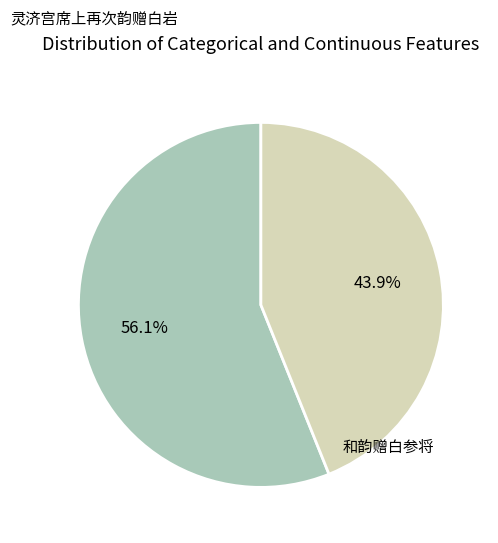

Is there any slice that represents more than half of the pie?

Yes